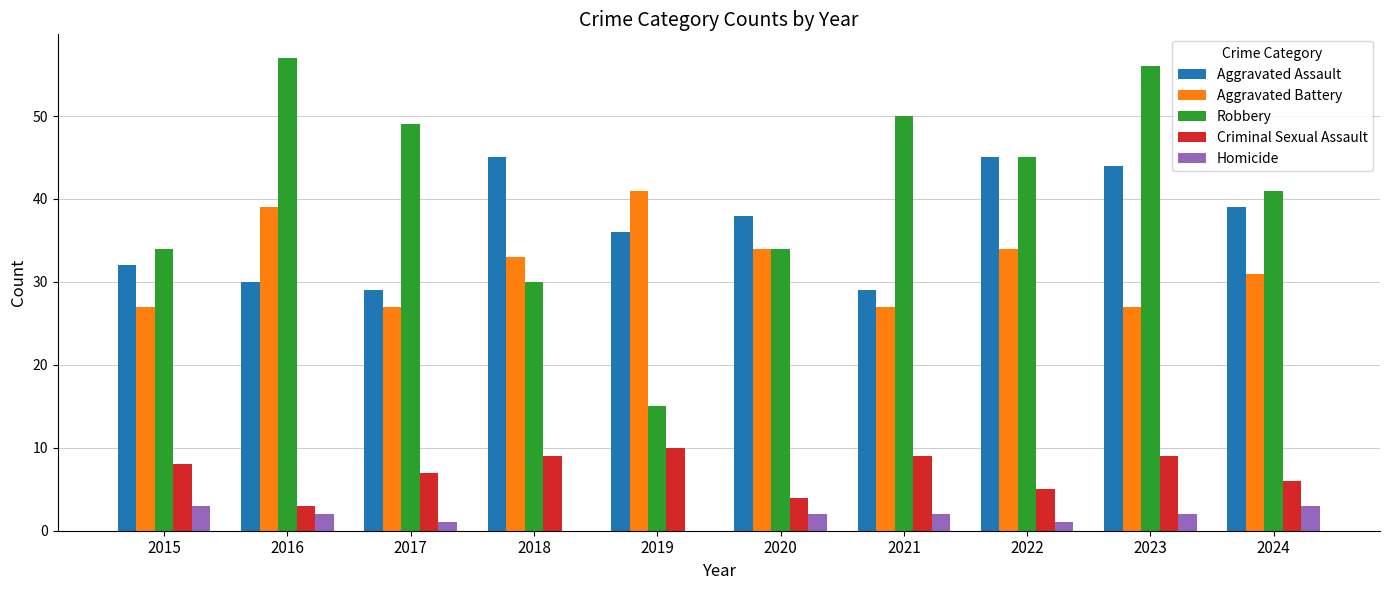

What is the highest value of the Robbery series?

57